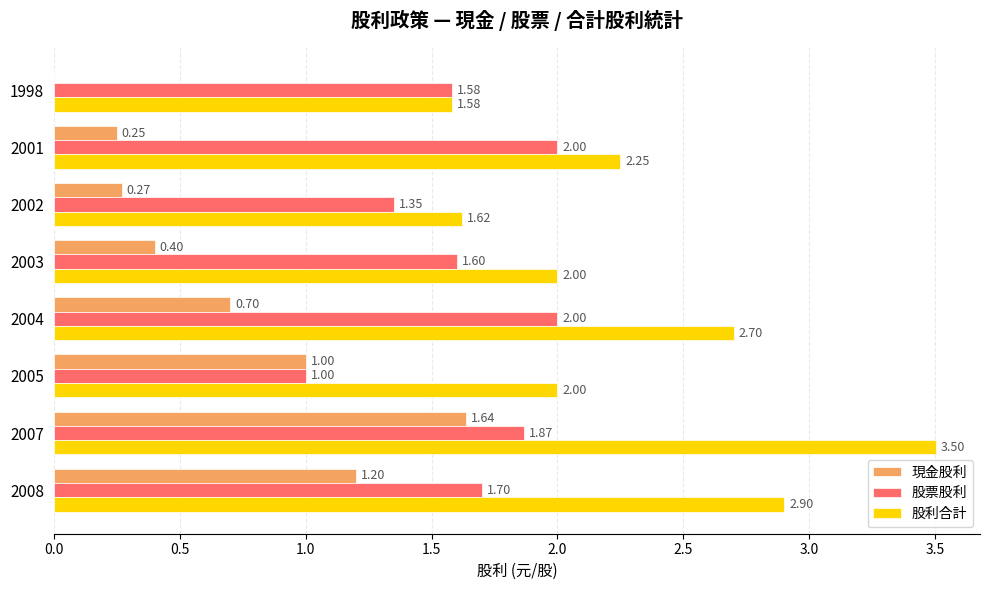

What is the sum of all 現金股利 values?

5.5